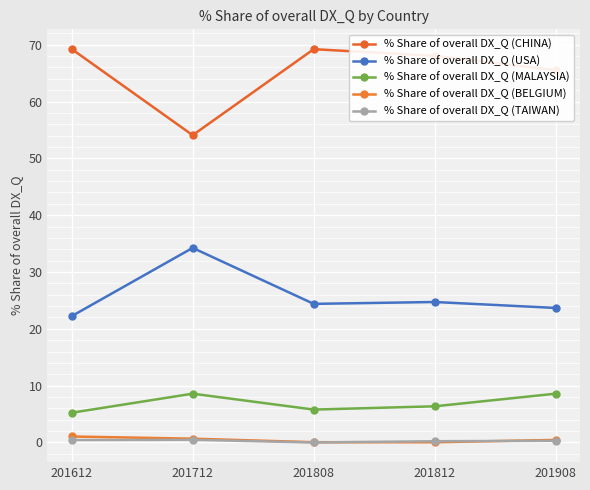

Reading right to left, what are all the values shown in this chart?

% Share of overall DX_Q (CHINA): 65.5	68.0	69.2	54.1	69.3
% Share of overall DX_Q (USA): 23.7	24.7	24.4	34.2	22.2
% Share of overall DX_Q (MALAYSIA): 8.6	6.4	5.8	8.6	5.2
% Share of overall DX_Q (BELGIUM): 0.5	0.0	0.1	0.7	1.1
% Share of overall DX_Q (TAIWAN): 0.3	0.2	0.0	0.5	0.4